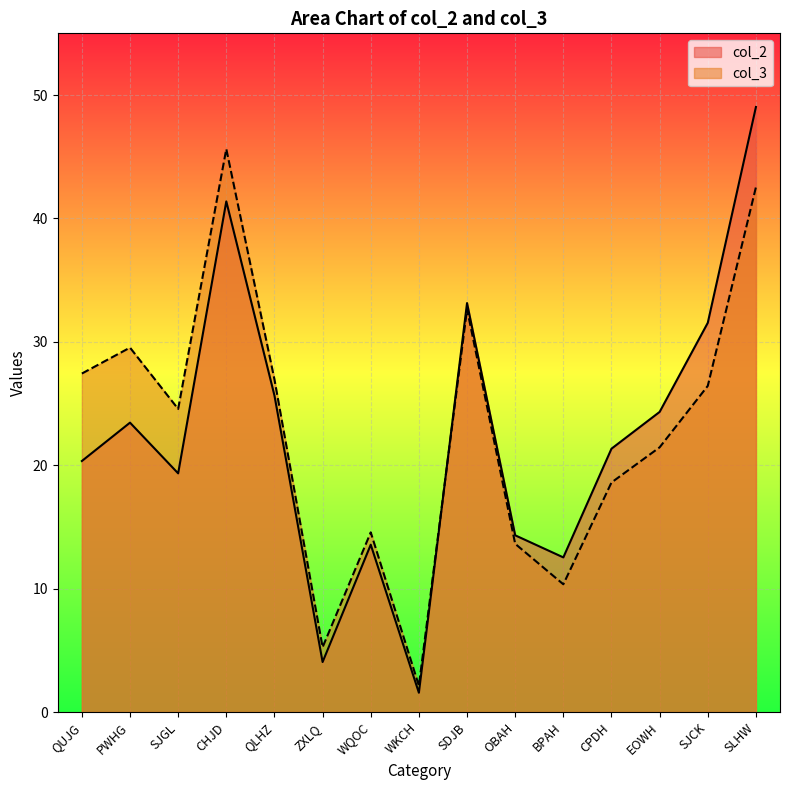

Does the chart display data point markers on the line(s)?

No